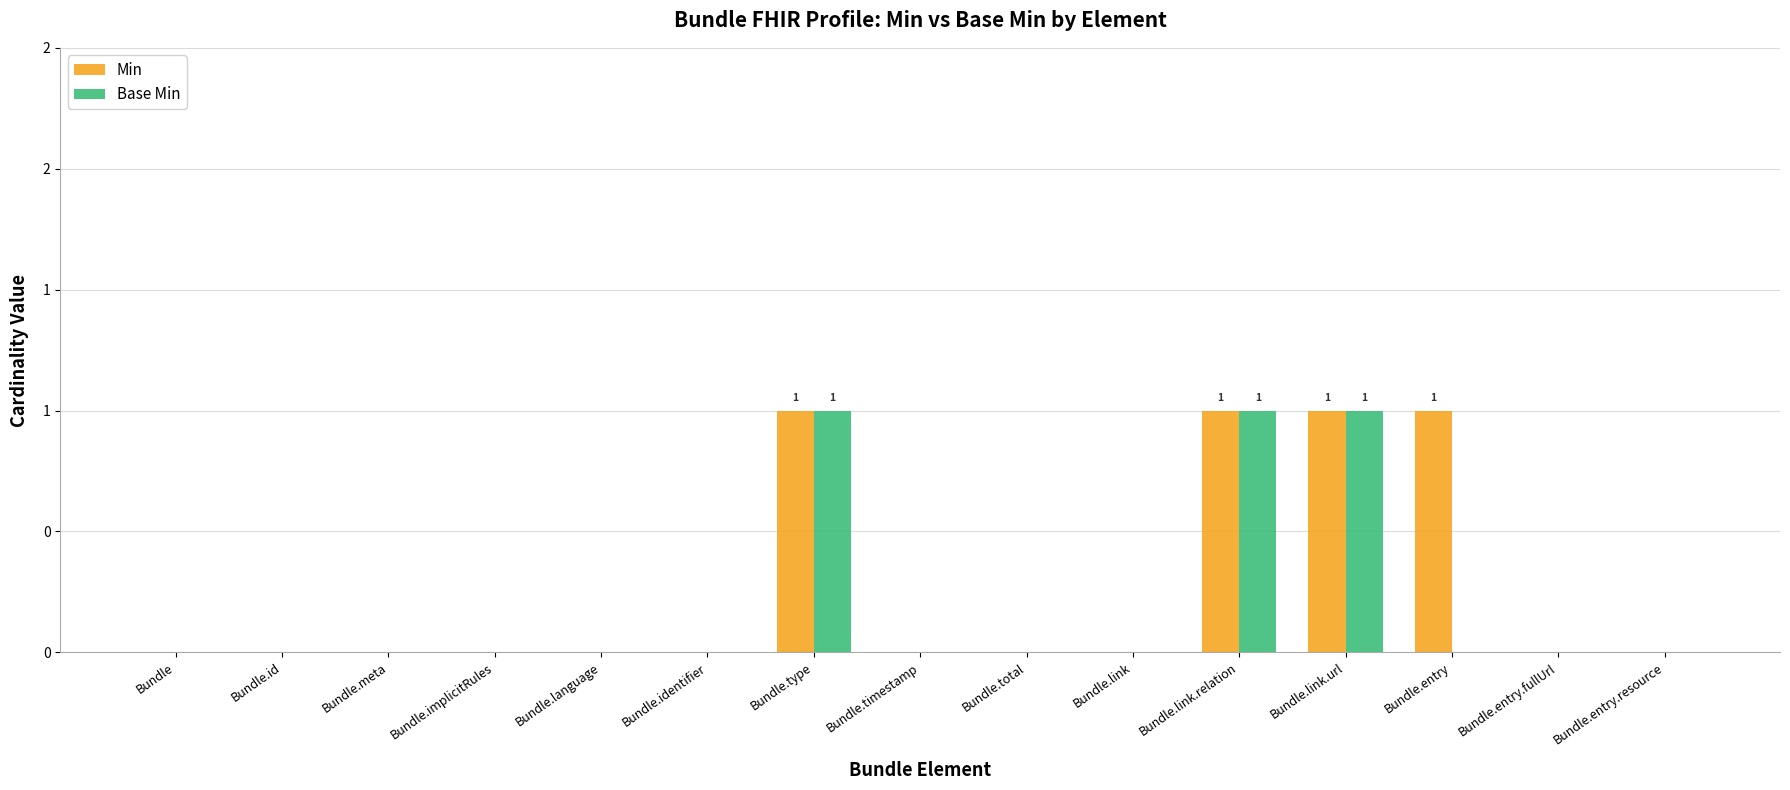

Which category has the highest value in the Min series?

Bundle.type